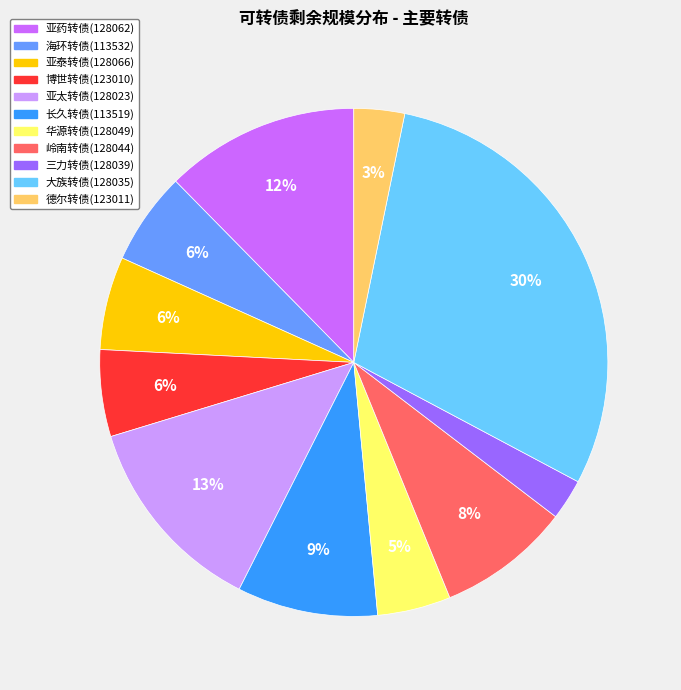

To the nearest percent, what is the combined percentage of 大族转债(128035) and 岭南转债(128044)?

38%